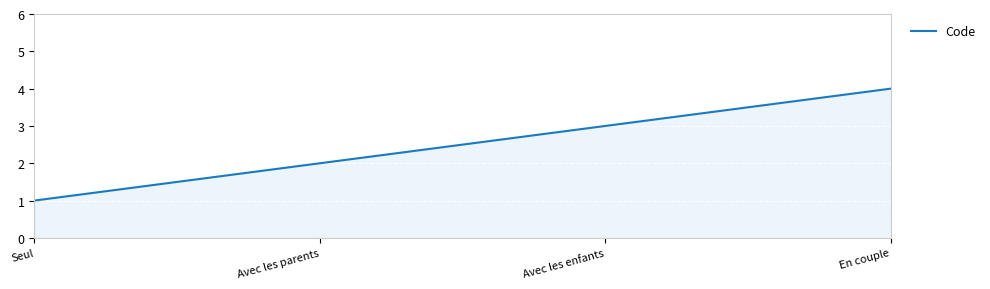

Reading left to right, what are all the values shown in this chart?

1	2	3	4